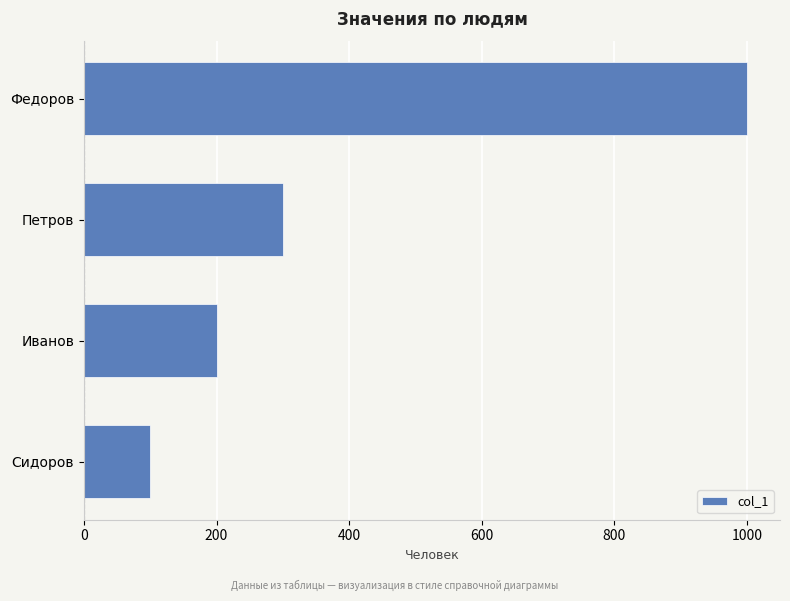

What is the change in value from Сидоров to Петров?

+200